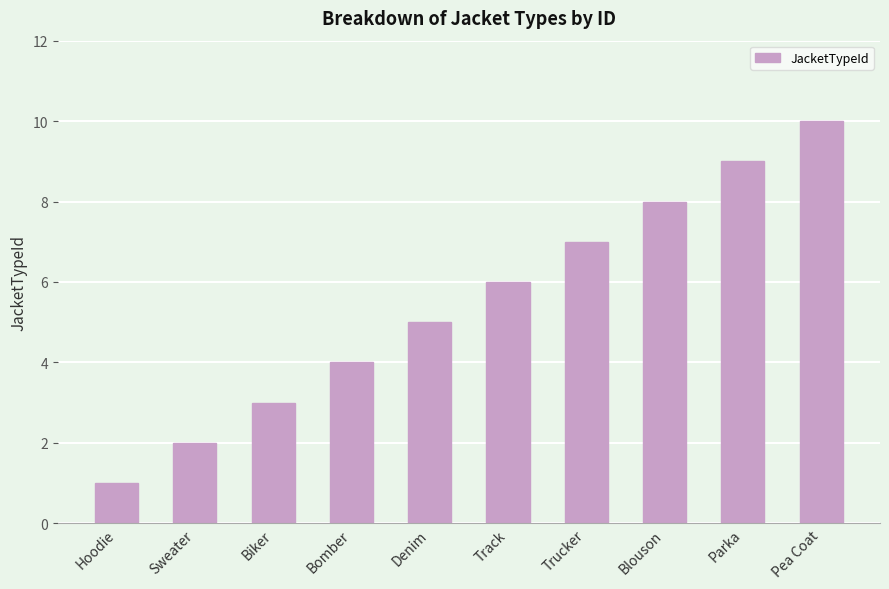

What is the change in value from Biker to Bomber?

+1